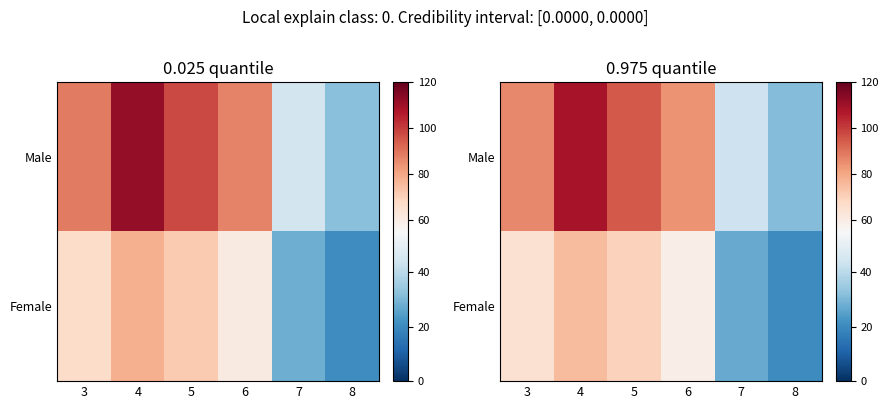

At which category is the sum across all series the highest?

4